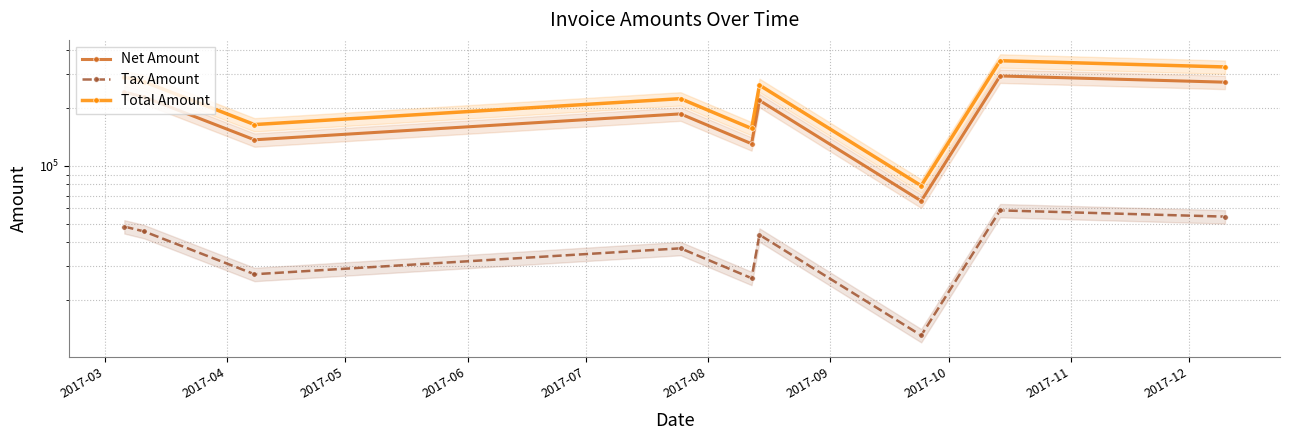

What is the sum of all Net Amount values?

1771095.0